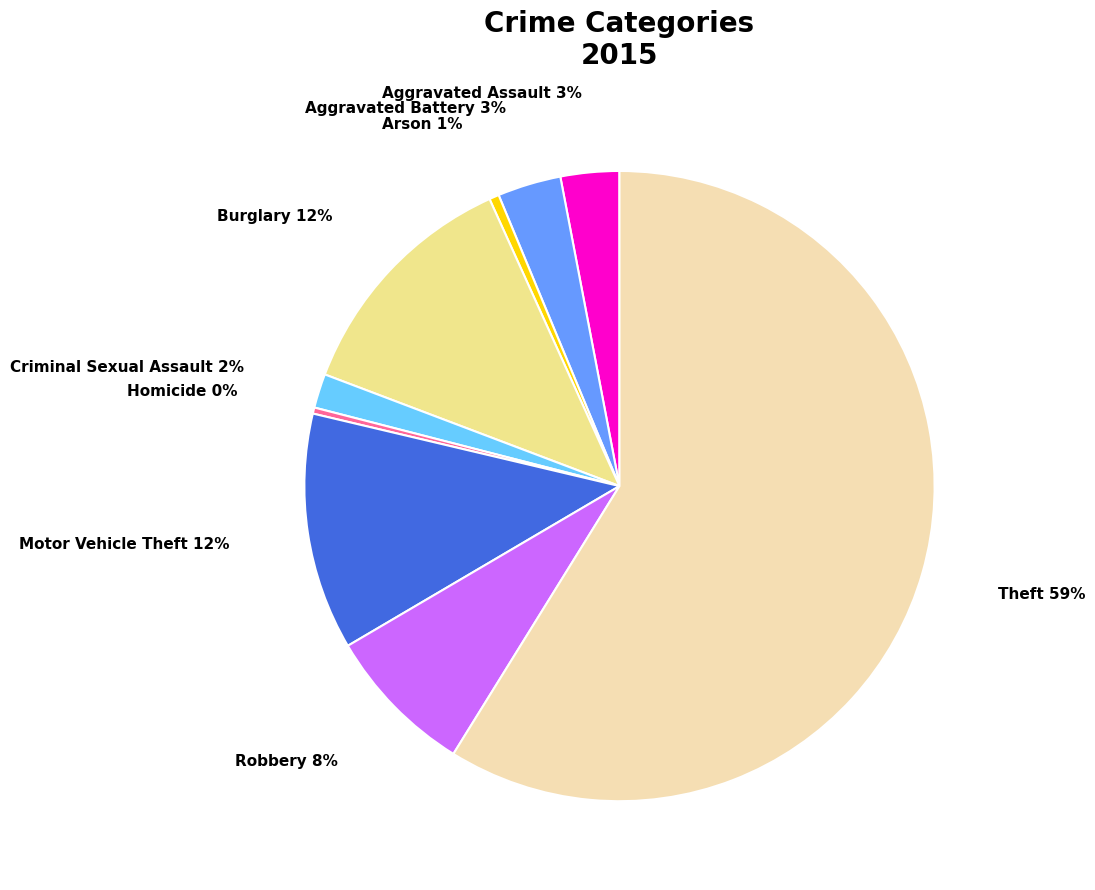

To the nearest percent, what is the average slice percentage?

11%